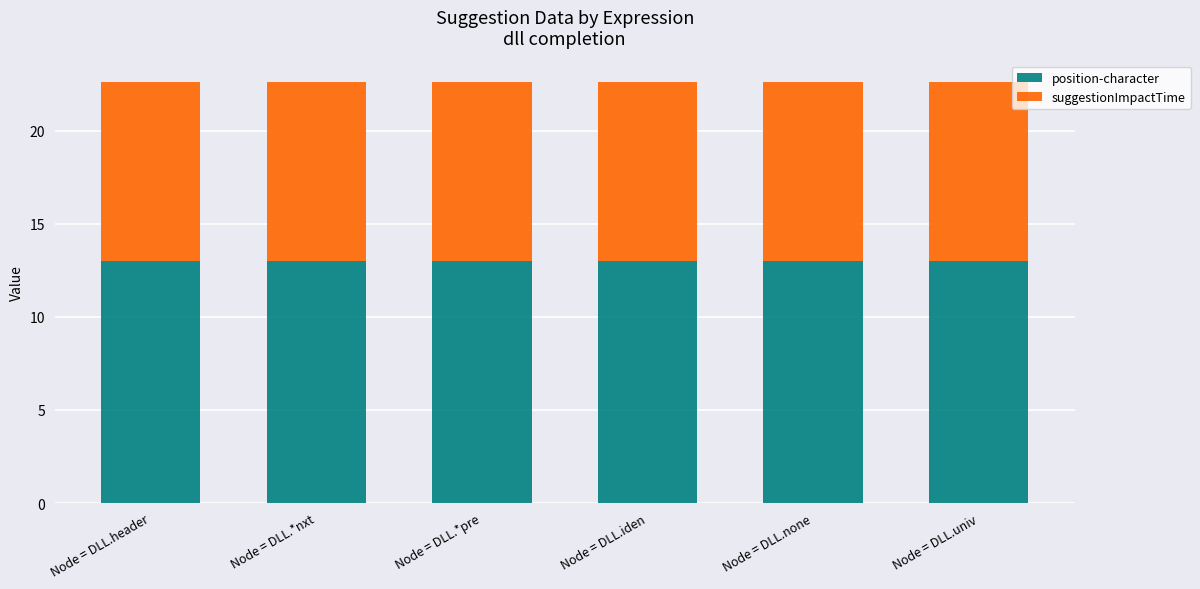

What is the lowest value of the position-character series?

13.0